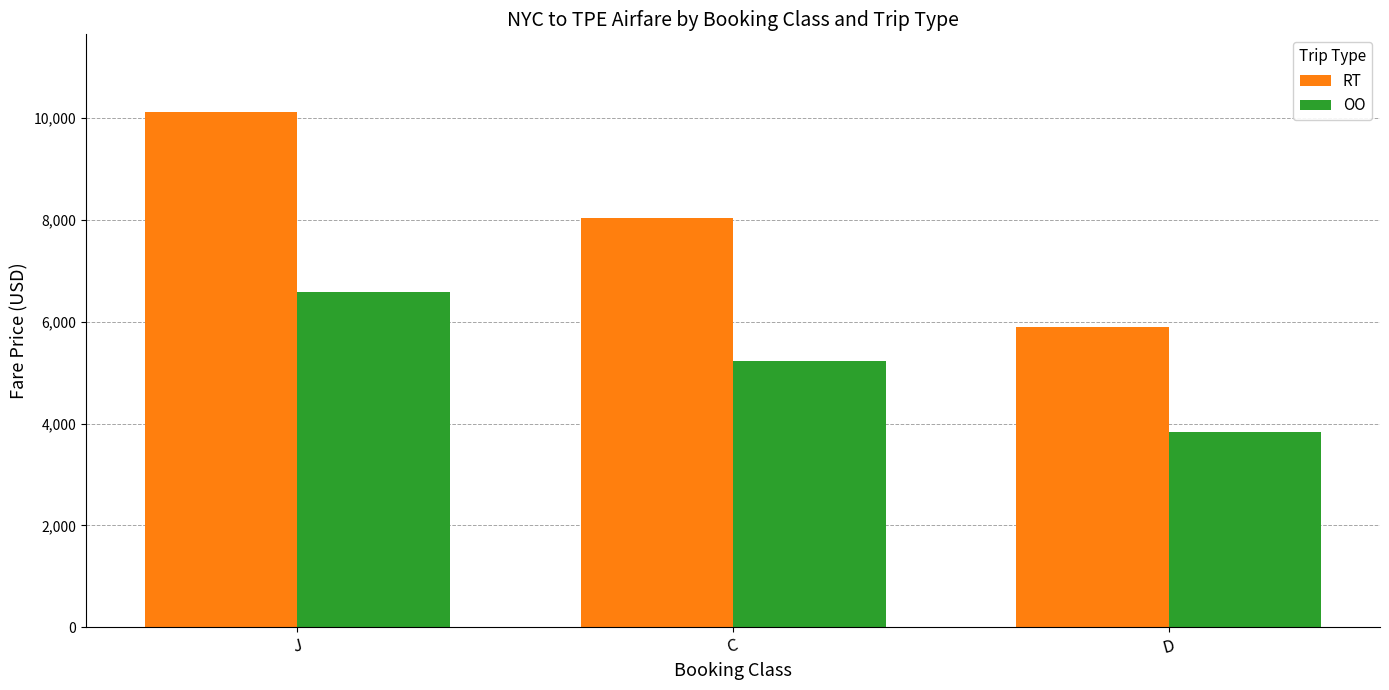

Which category has the highest value in the RT series?

J